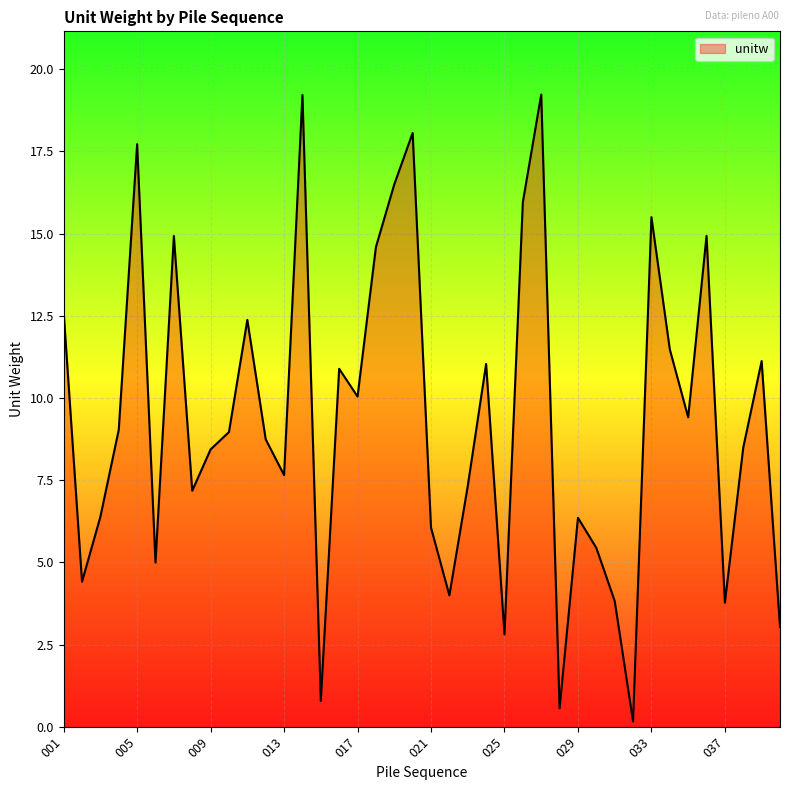

What is the difference between the second highest and minimum values?

19.1